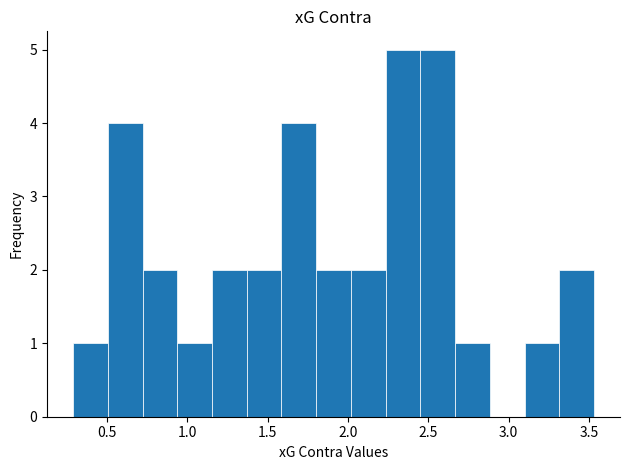

How tall is the bar that spans 2.00 to 2.25 on the x-axis? Neither the bar edges nor the heights are printed on the chart, so give them approximately, as read against the axes.

2